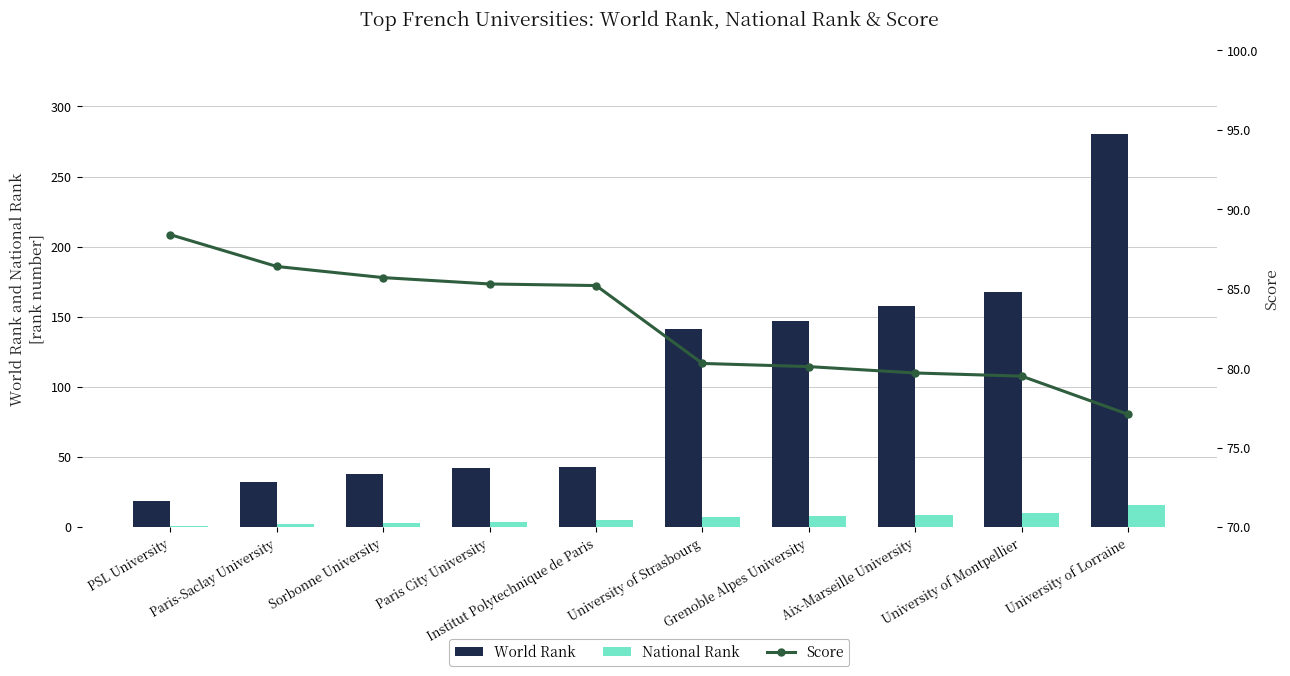

How many values in the Score series are below 85?

5